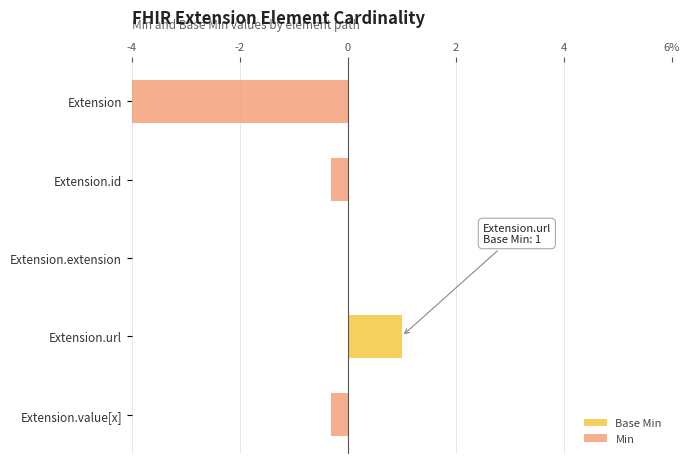

True or false: Min has a value of 0.0 at Extension.extension.

True